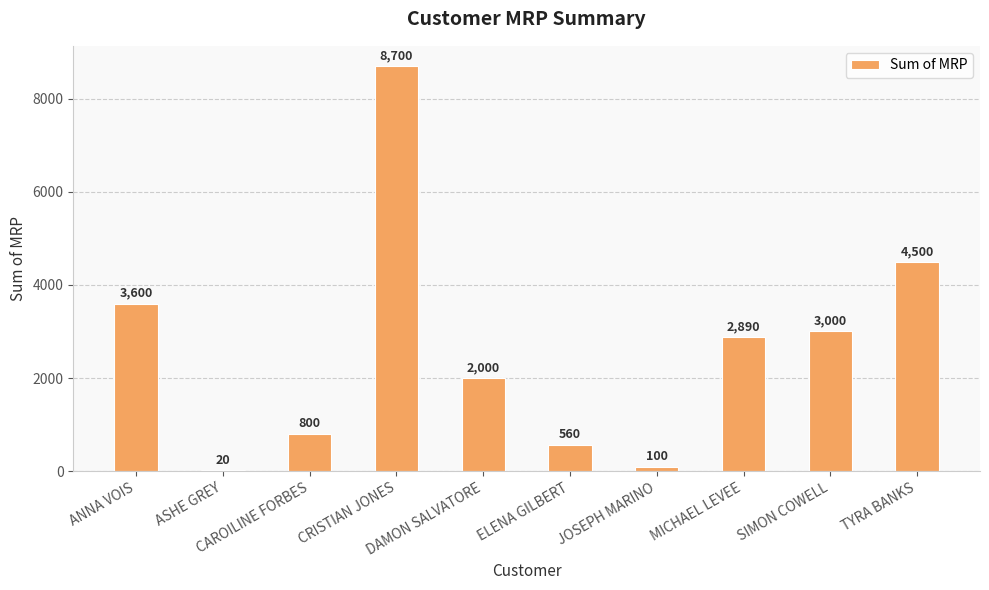

What is the greatest value displayed?

8700